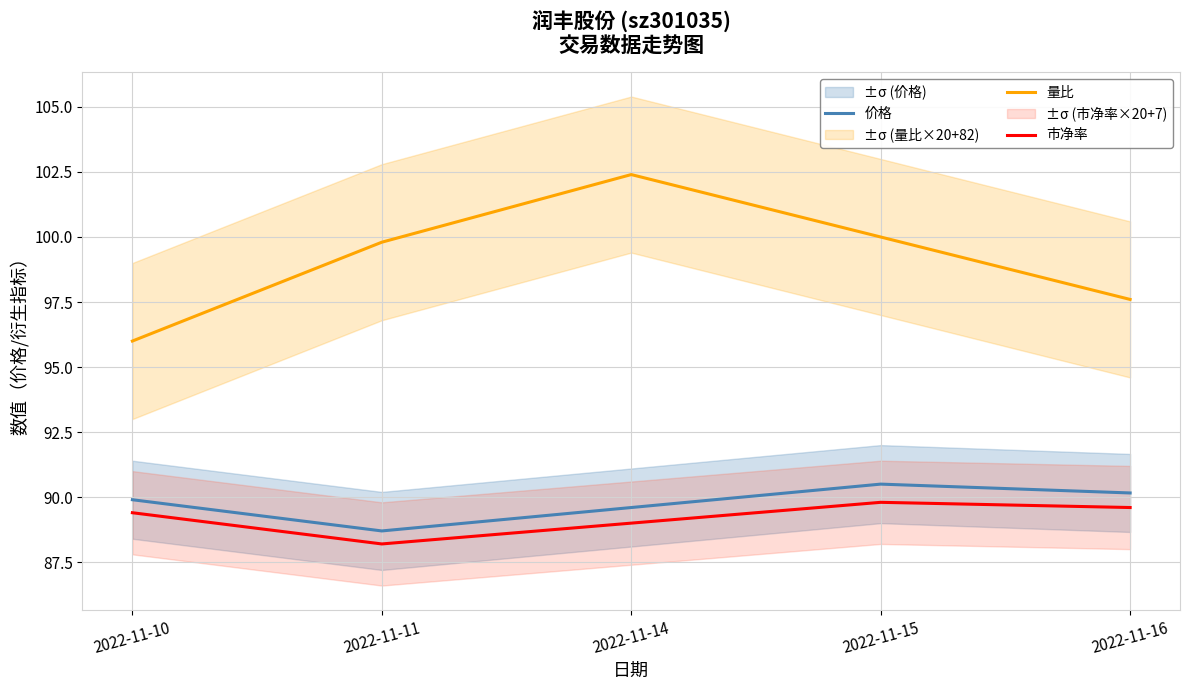

What is the sum of all 量比 values?

495.8